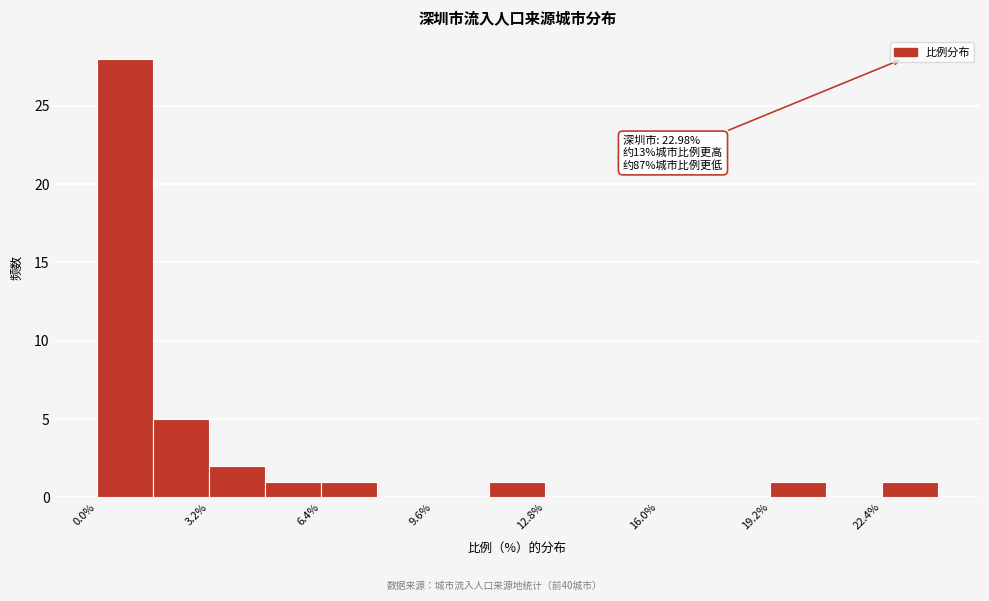

Around what value on the x-axis is the tallest bar? Give the approximate position of its centre, as read against the axis.

1.0